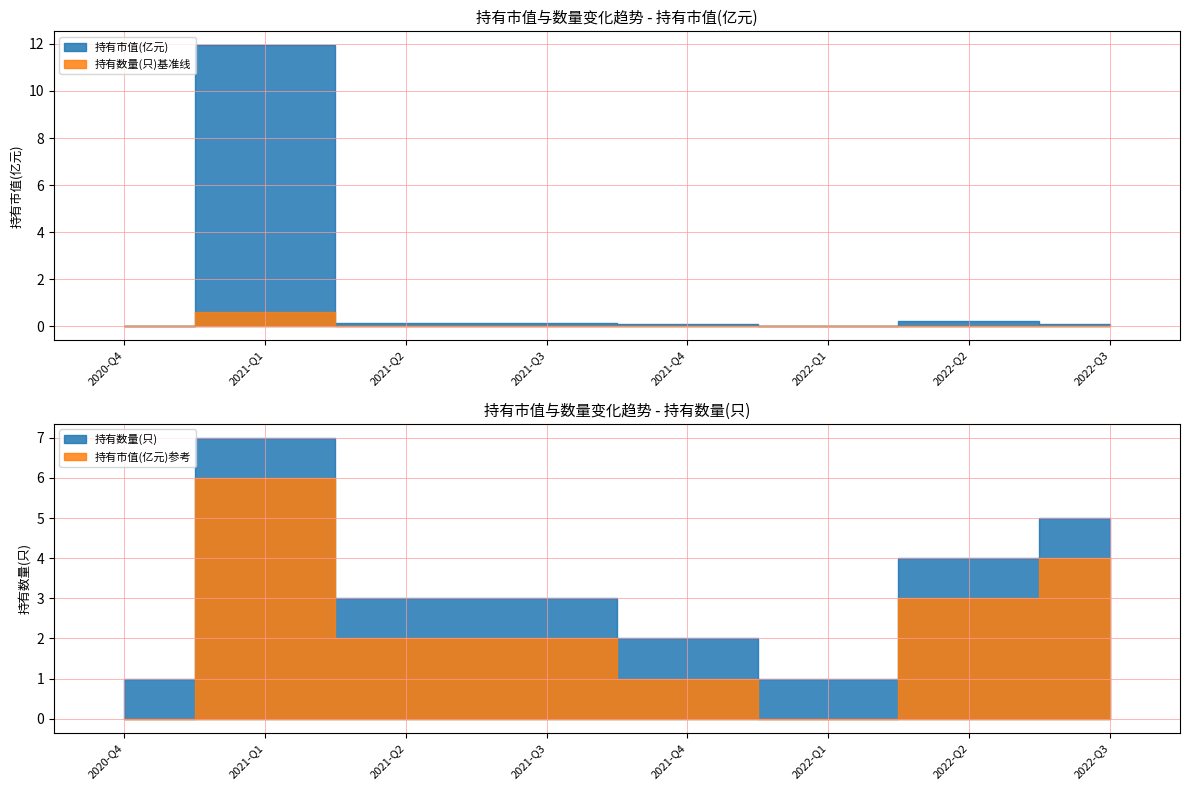

Which series has the largest total across all categories?

持有数量(只)